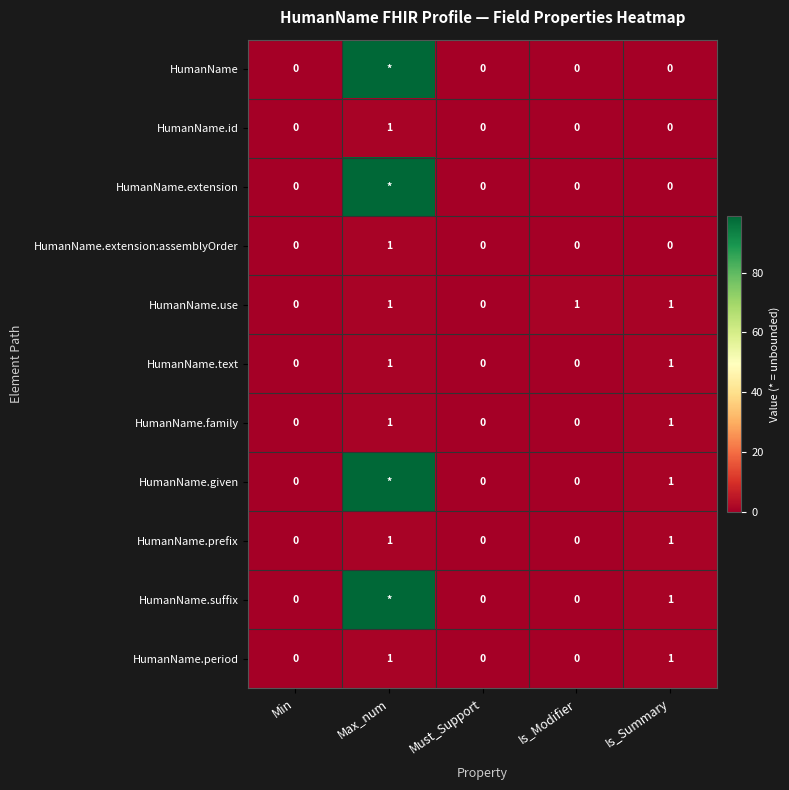

The HumanName.use series shows -1 at Min. True or false?

False